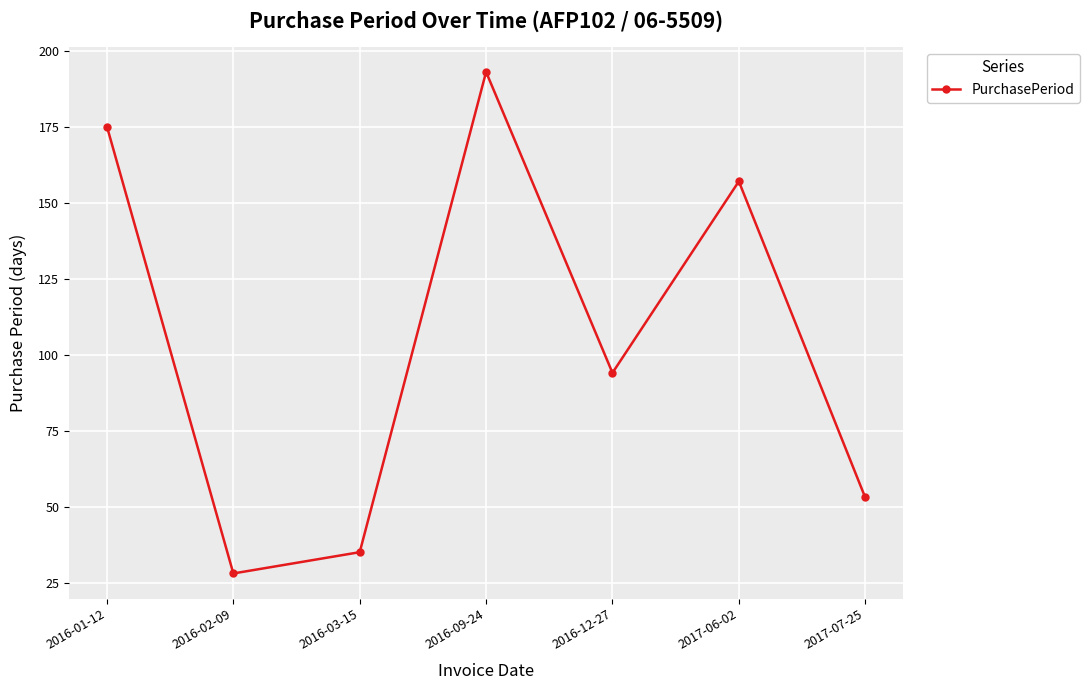

Is this an area chart (filled region under the line)?

No